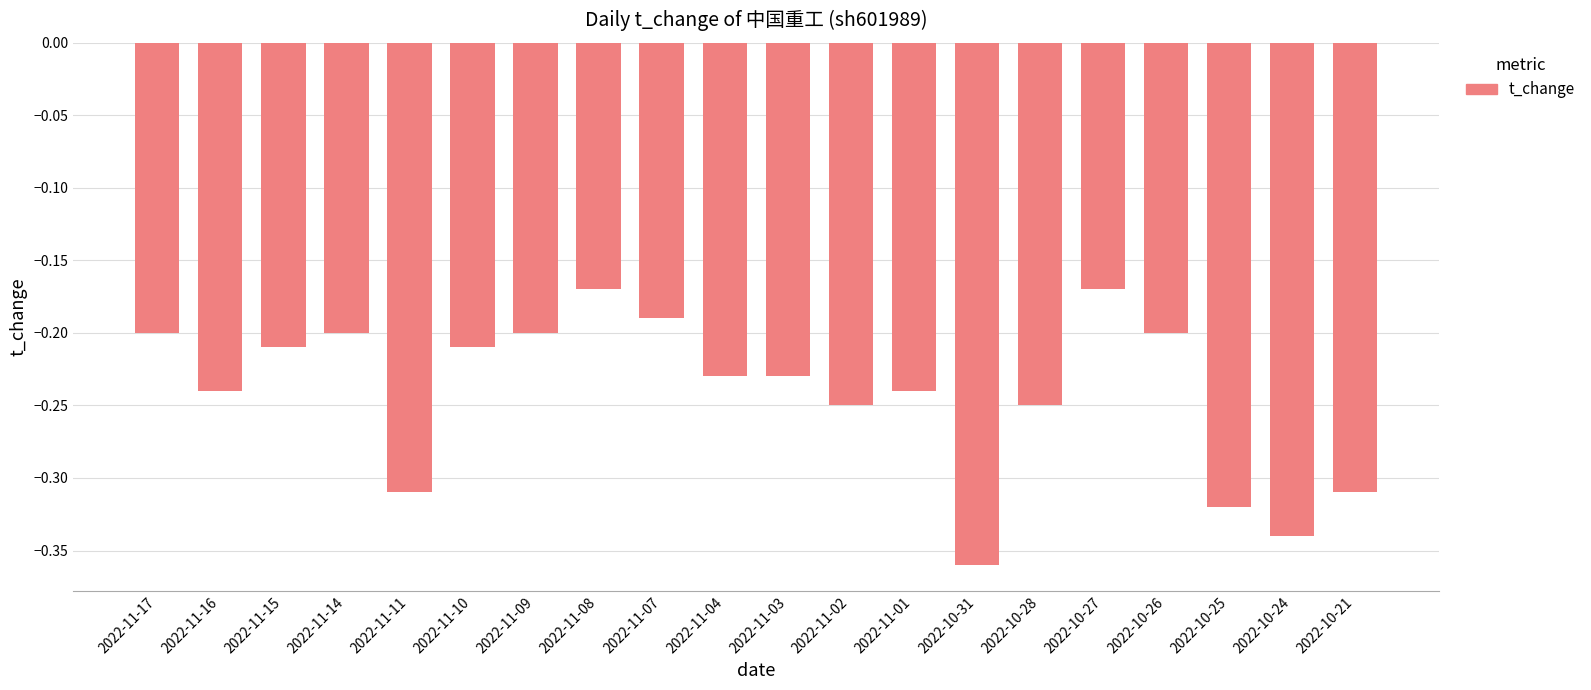

Count the number of categories in the chart.

20